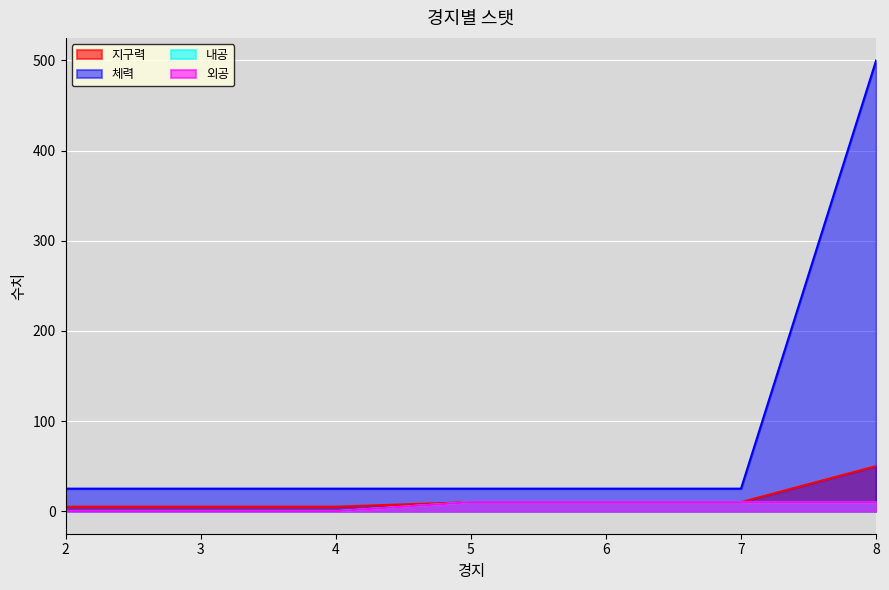

Reading right to left, list all the values displayed in this chart.

지구력: 8=50	7=10	6=10	5=10	4=5	3=5	2=5
체력: 8=500	7=25	6=25	5=25	4=25	3=25	2=25
내공: 8=10	7=10	6=10	5=10	4=0	3=0	2=0
외공: 8=10	7=10	6=10	5=10	4=0	3=0	2=0